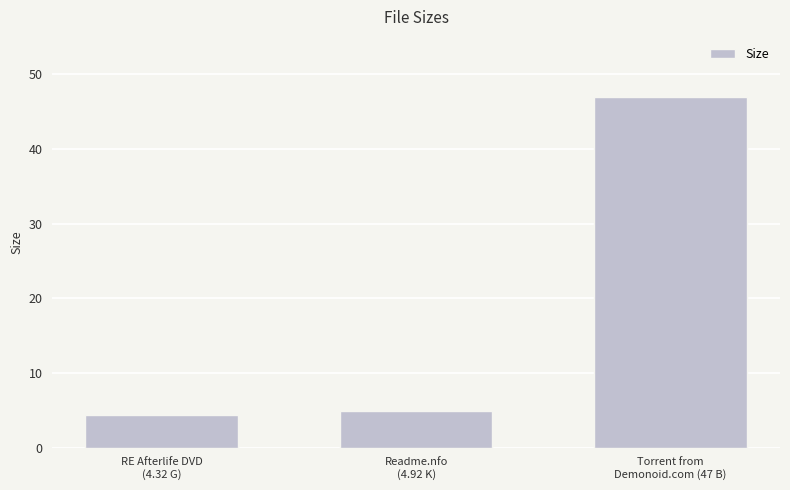

How many series are shown in this chart?

1